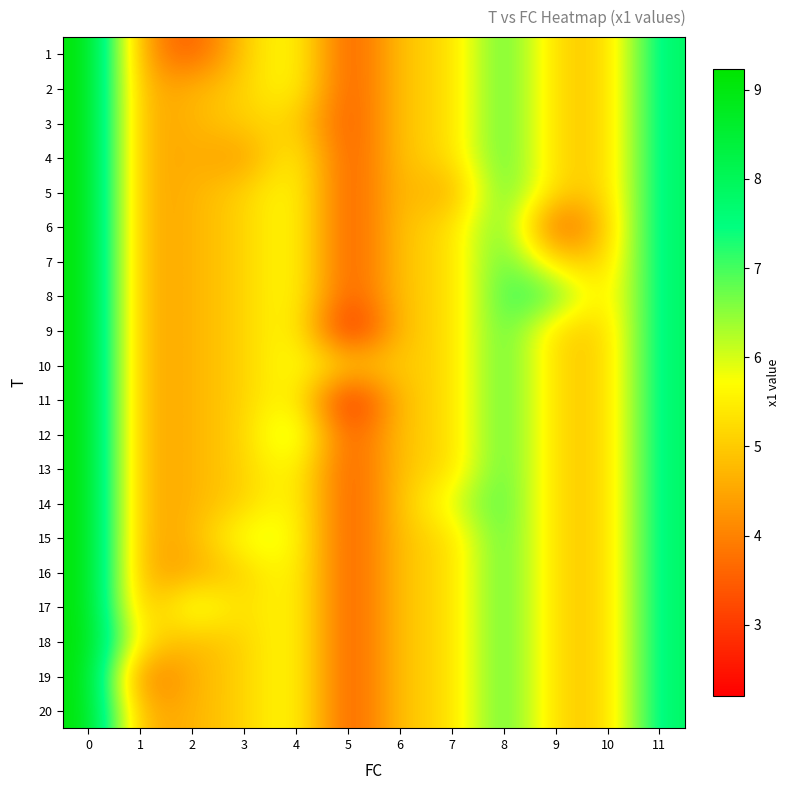

Which series has the largest range (max minus min)?

9